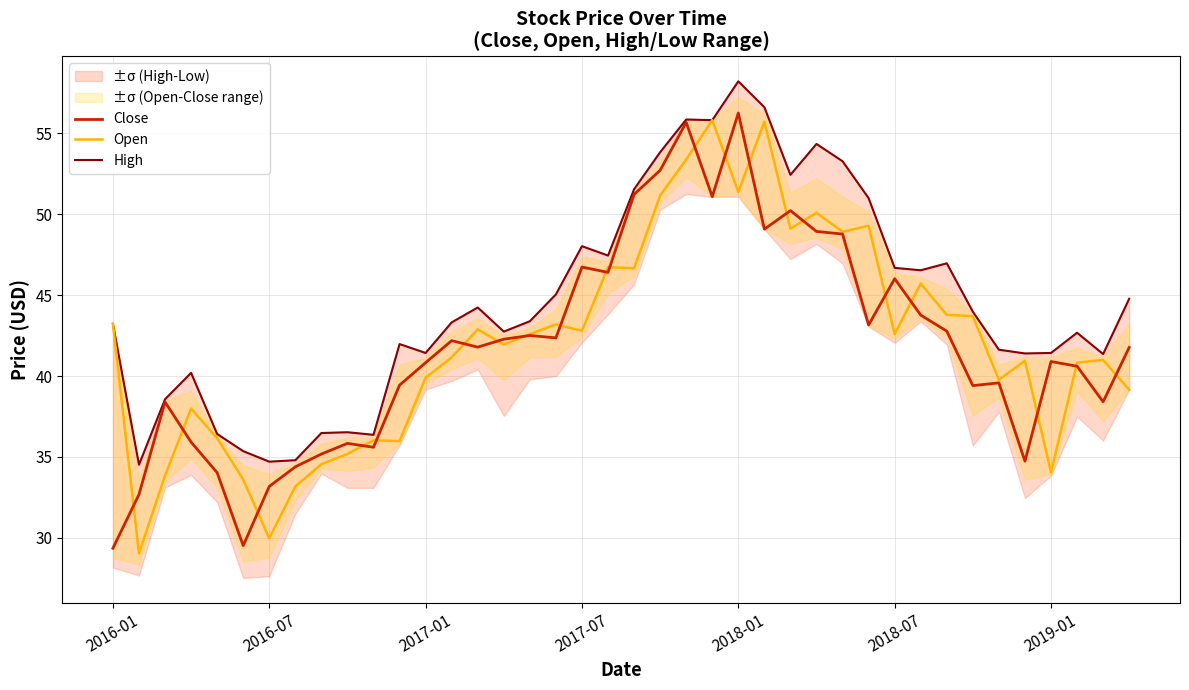

What is the sum of all Close values?

1673.8